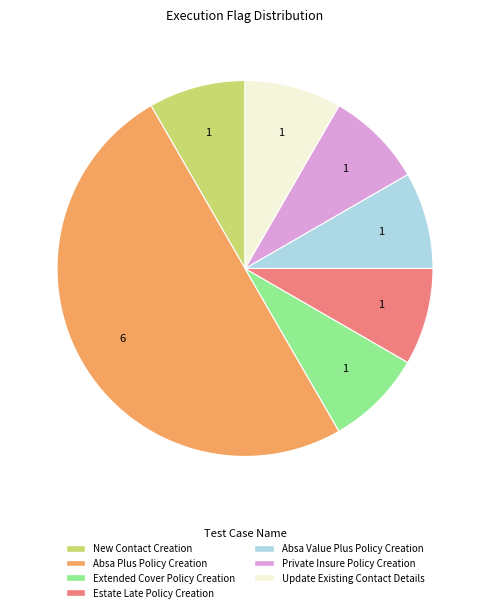

Is the sum of New Contact Creation and Update Existing Contact Details greater than half?

No